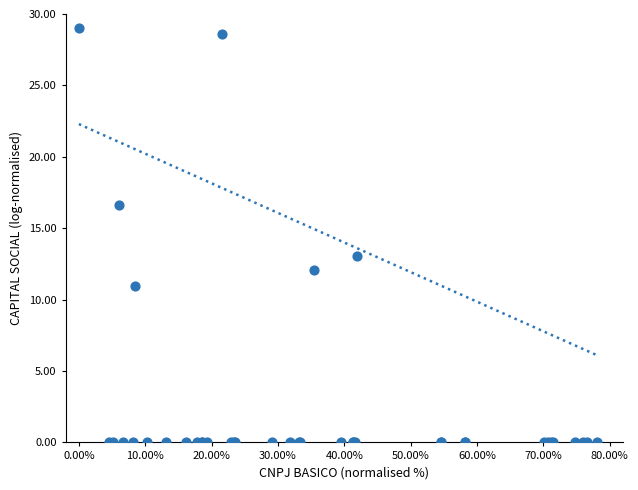

What Y value in the scatter plot is closest to 14?

13.1